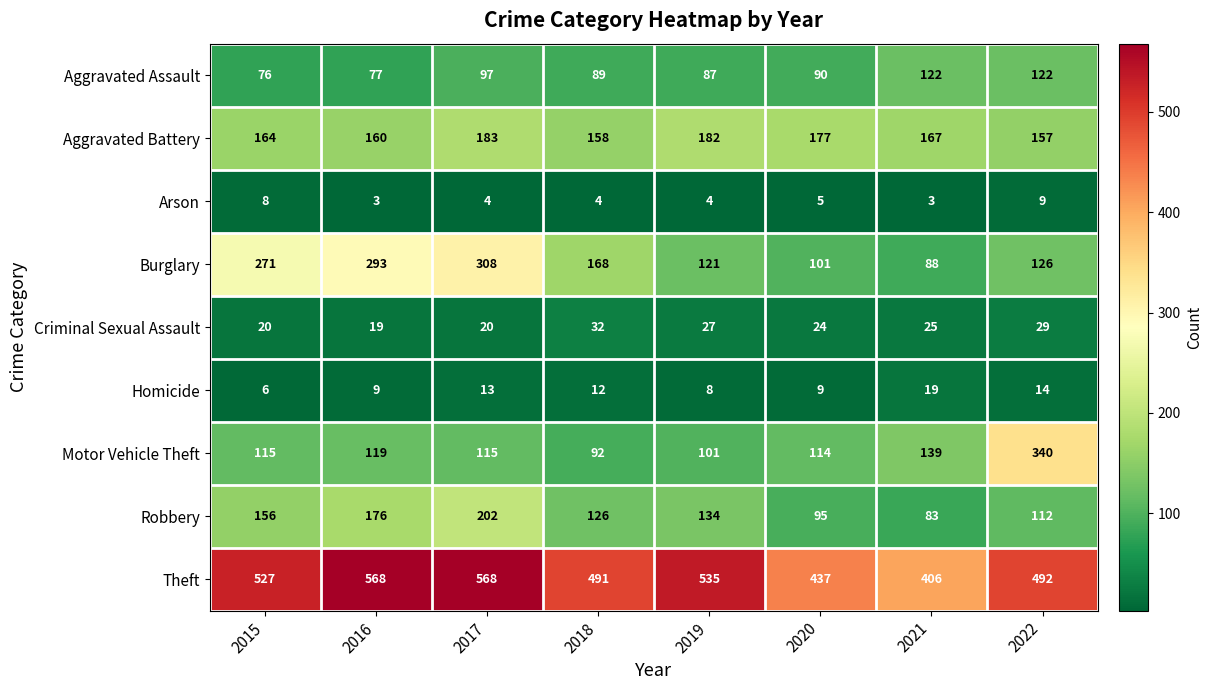

Which series has the widest spread of values?

Motor Vehicle Theft